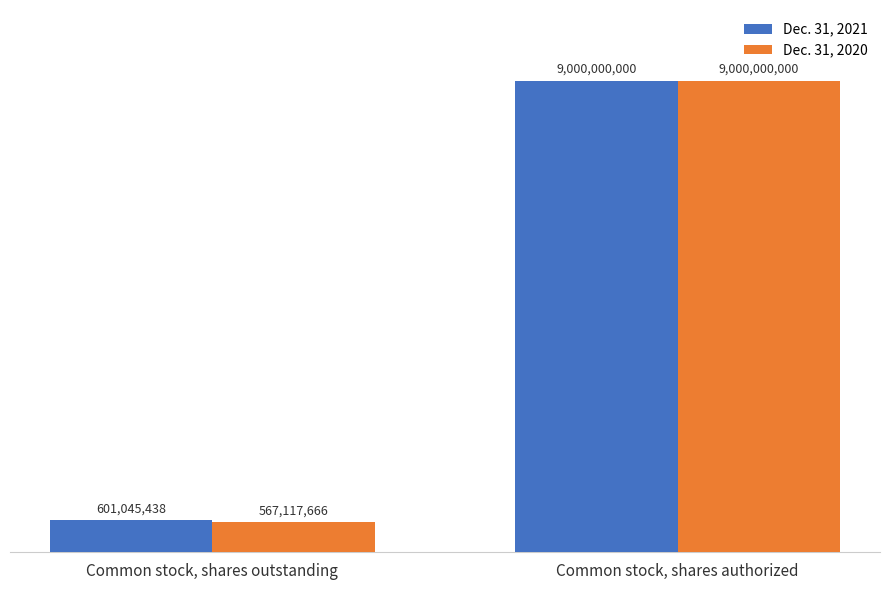

How many categories are shown in the chart?

2